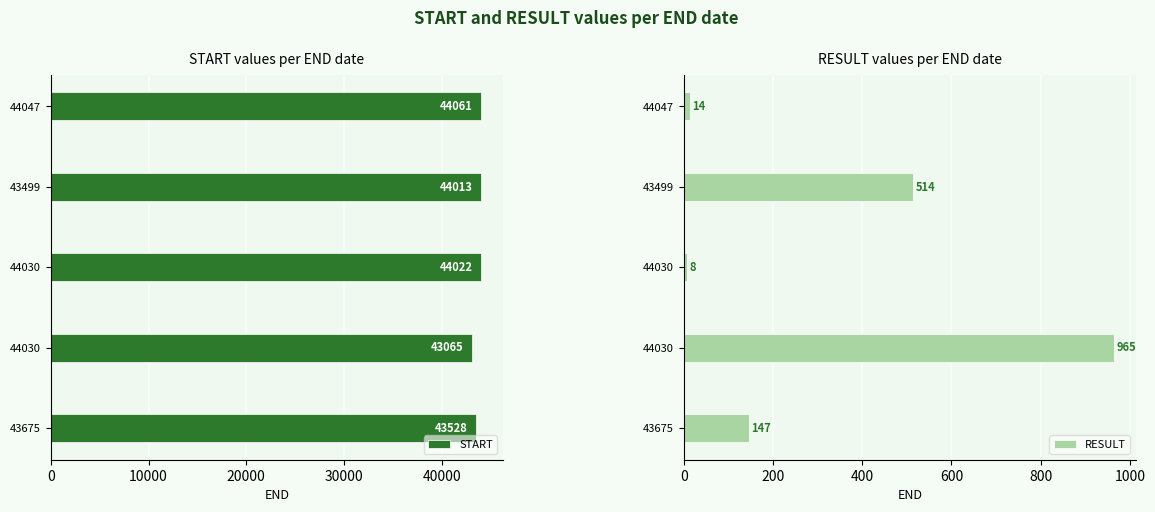

What is the difference between the second highest and minimum values in the START series?

957